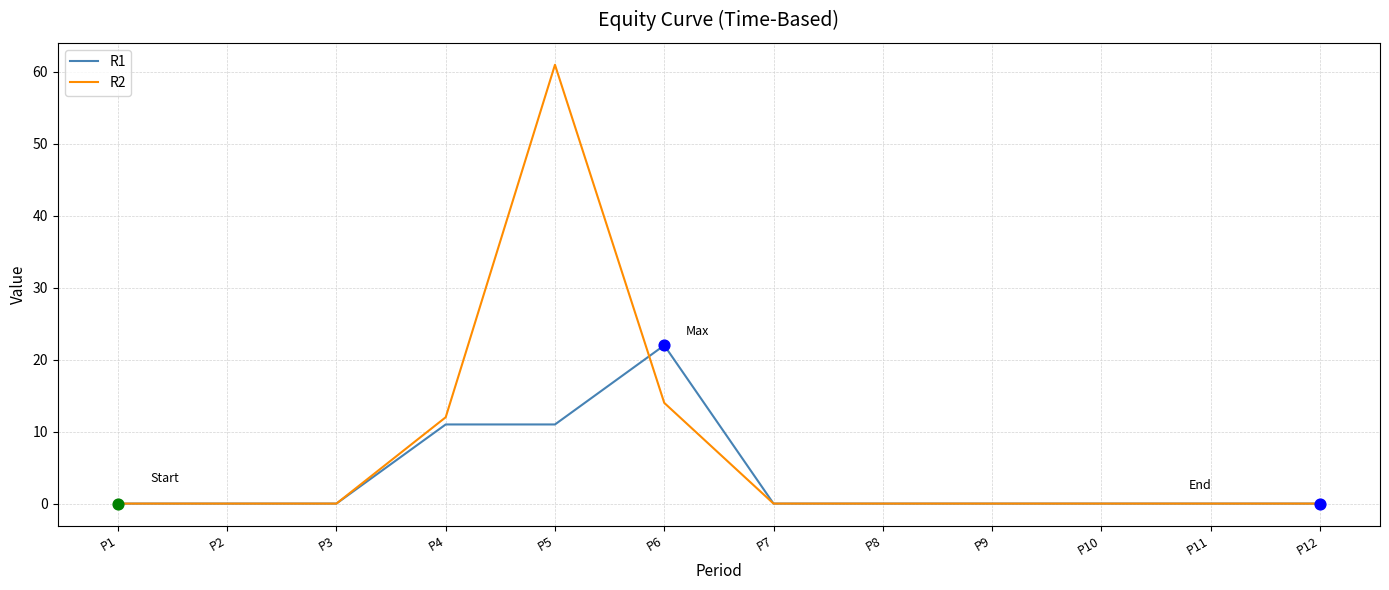

Which series changed the most between P4 and P6?

R1